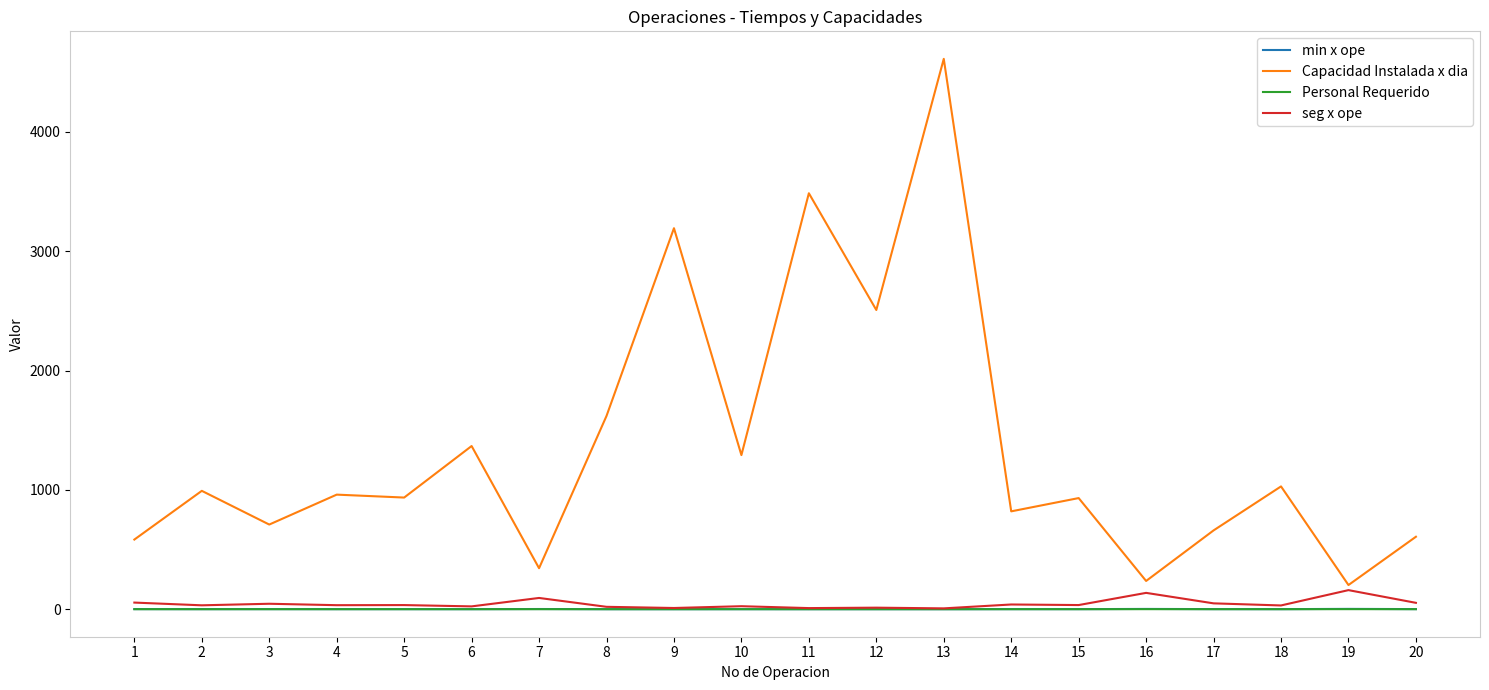

How many lines are shown in the chart?

4